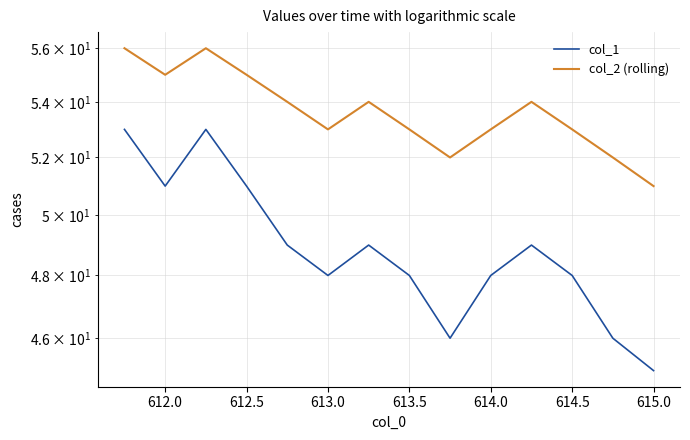

How many interior local valleys does the col_1 series have?

3